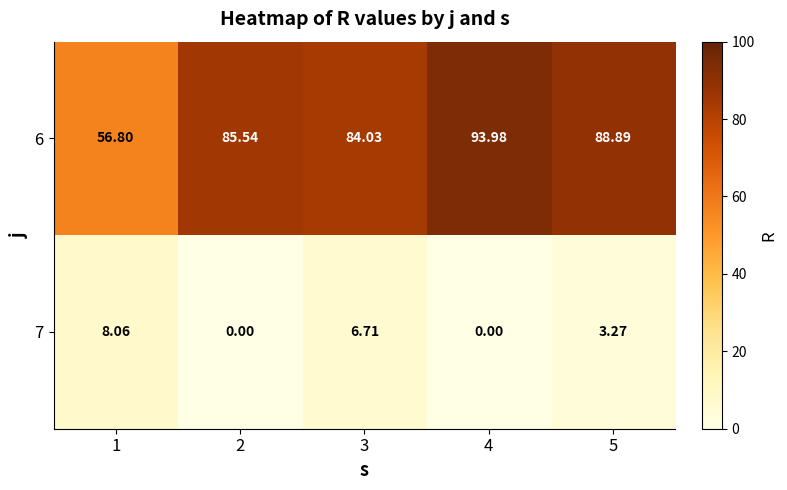

Reading left to right, list all the values displayed in this chart.

6: 1=56.8	2=85.5	3=84.0	4=94.0	5=88.9
7: 1=8.1	2=0.0	3=6.7	4=0.0	5=3.3